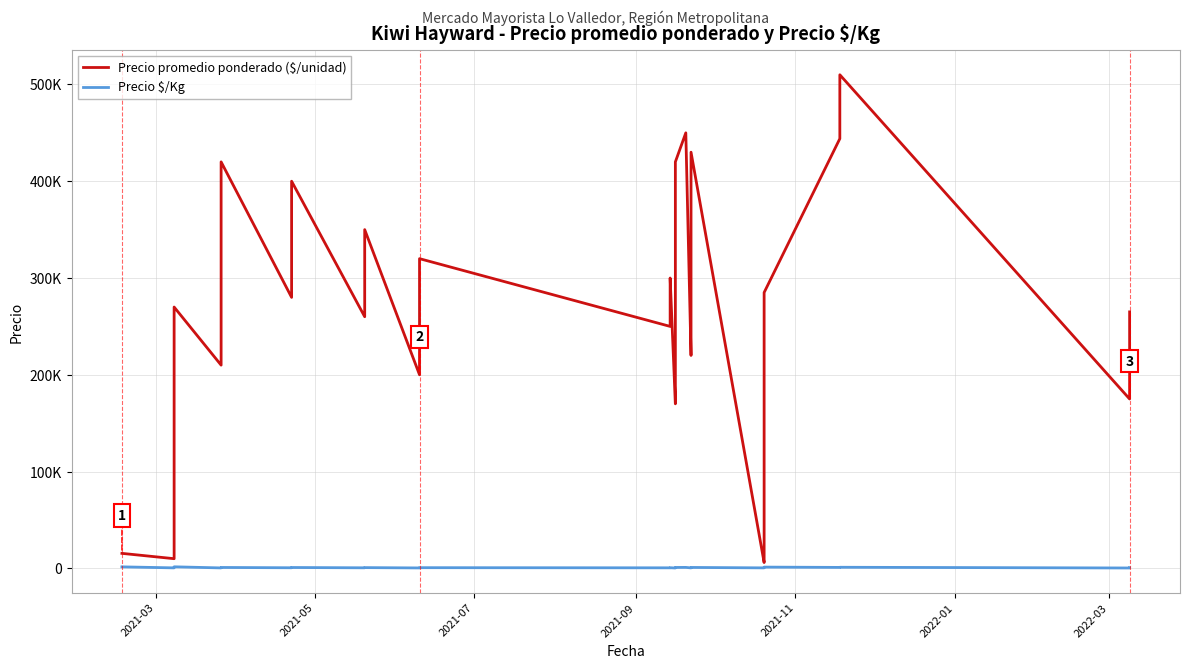

Count the number of categories in the chart.

40